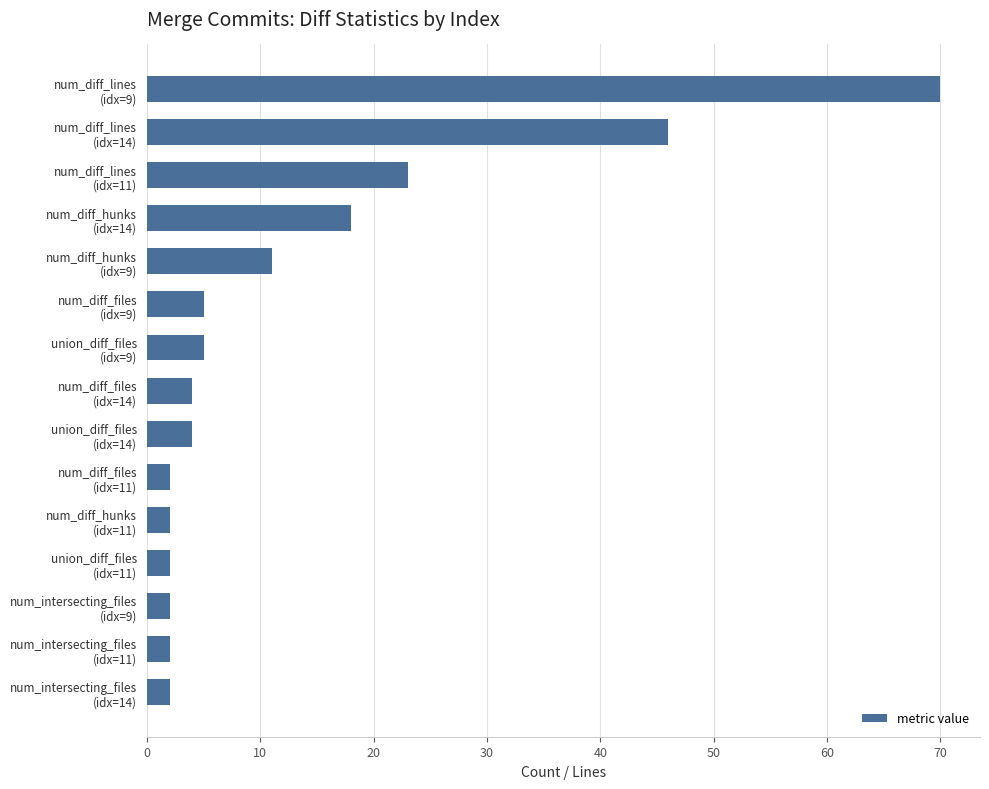

What is the average value?

13